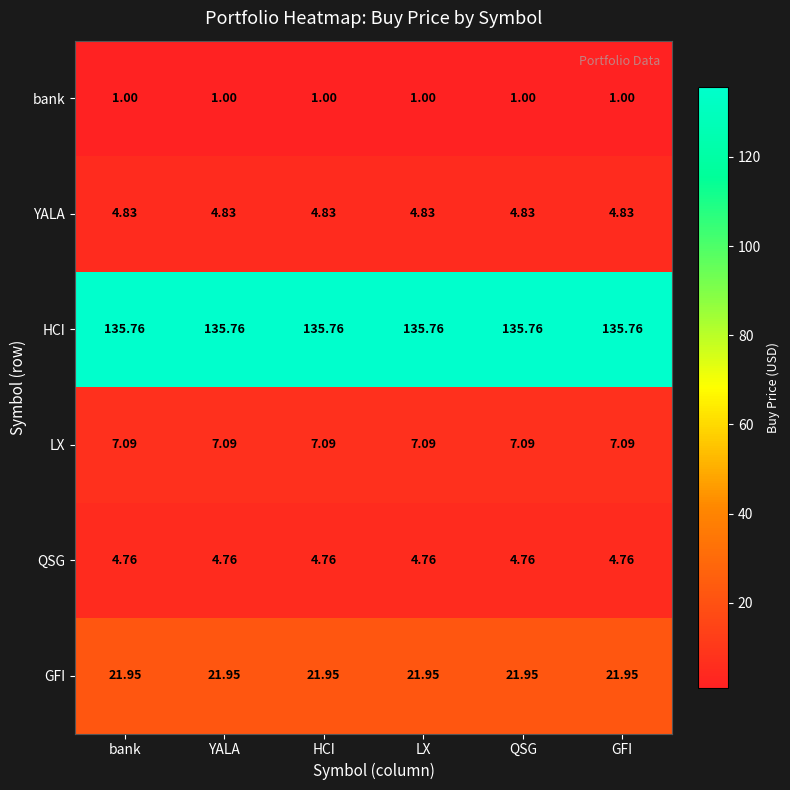

Which series has the largest total across all categories?

HCI